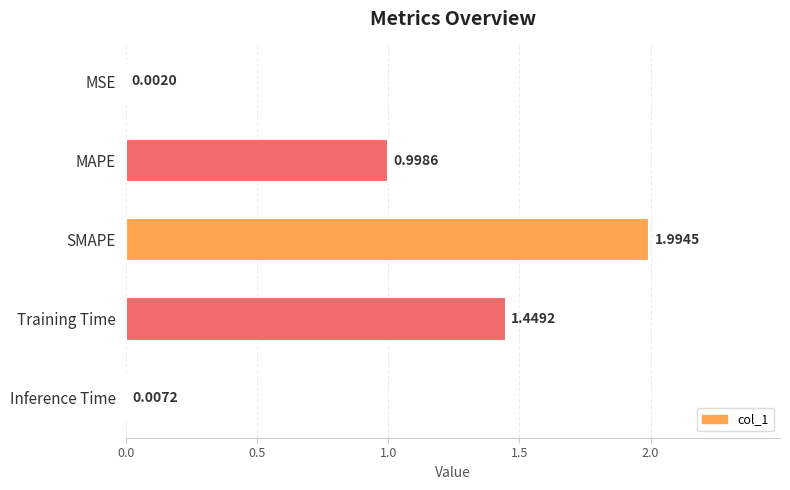

What is the maximum value shown in the chart?

2.0